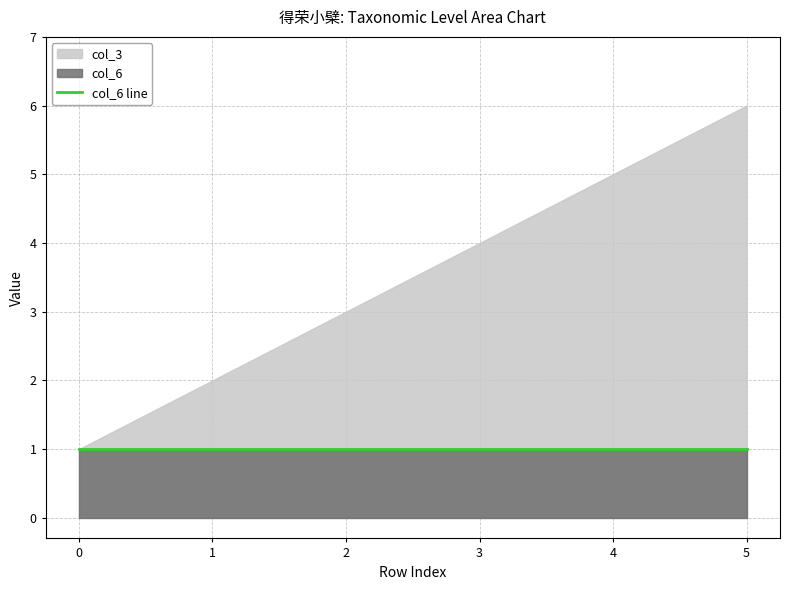

True or false: col_3 and col_6 intersect in this chart.

False